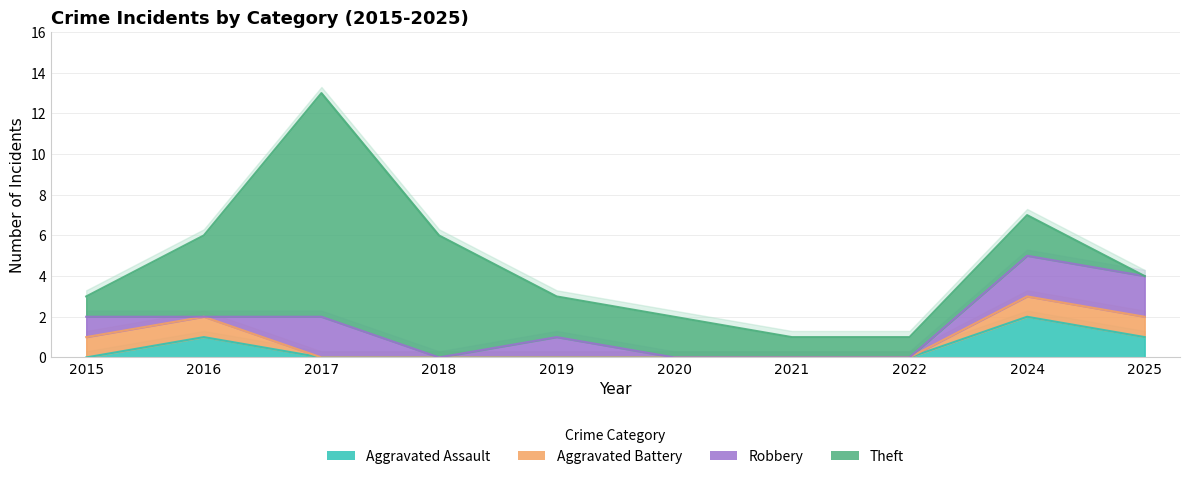

Where do Aggravated Battery and Theft first cross each other?

2024 and 2025